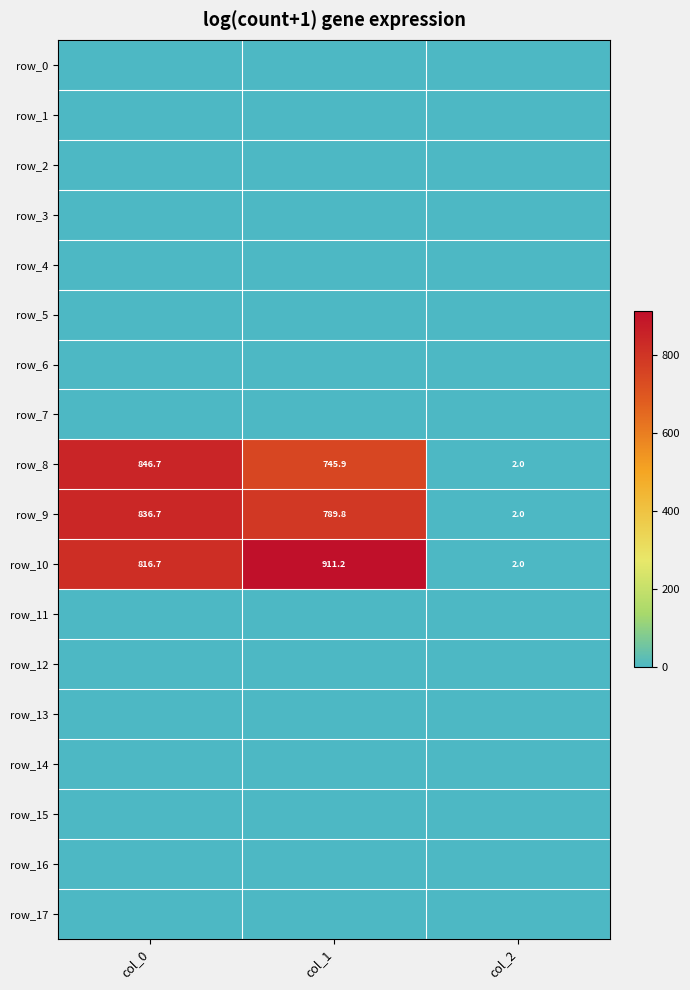

At which label does row_8 first exceed 745?

col_0